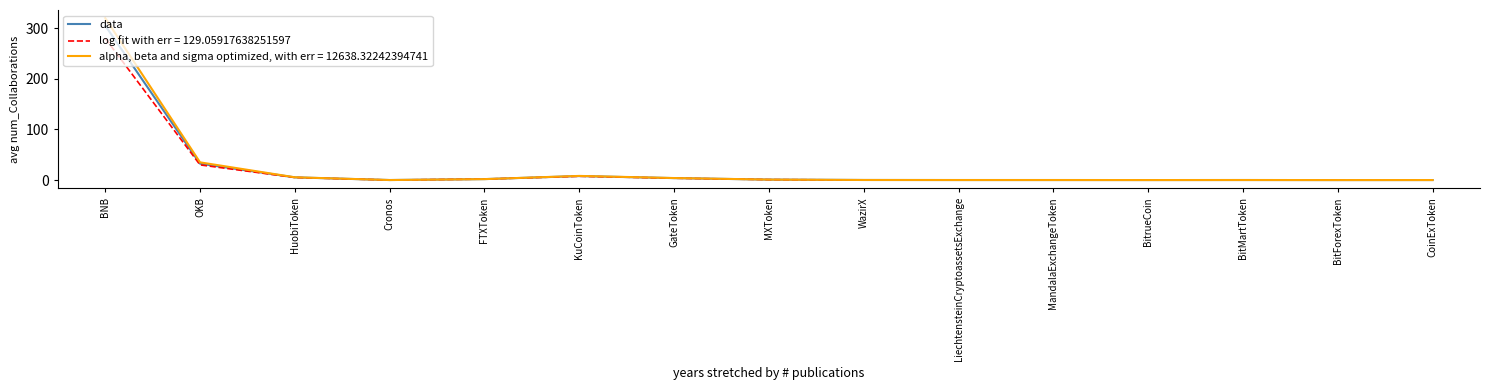

What position from the right is KuCoinToken?

10